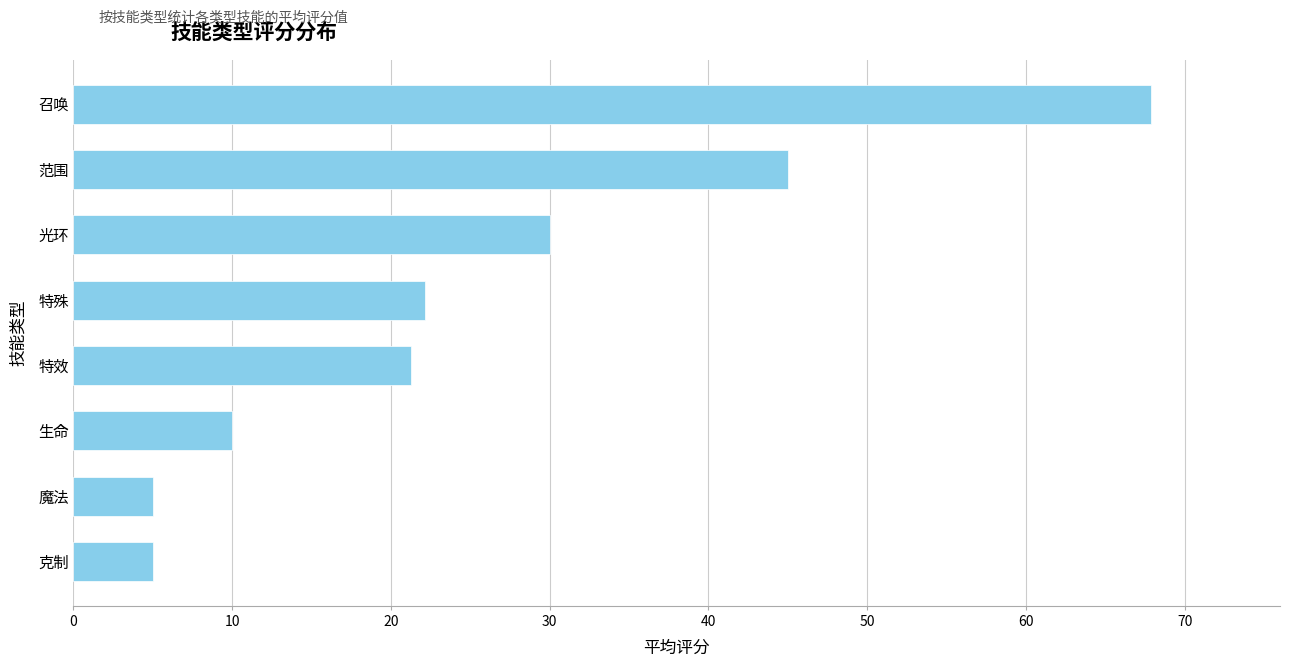

Are the bars grouped side by side (vs. stacked)?

No